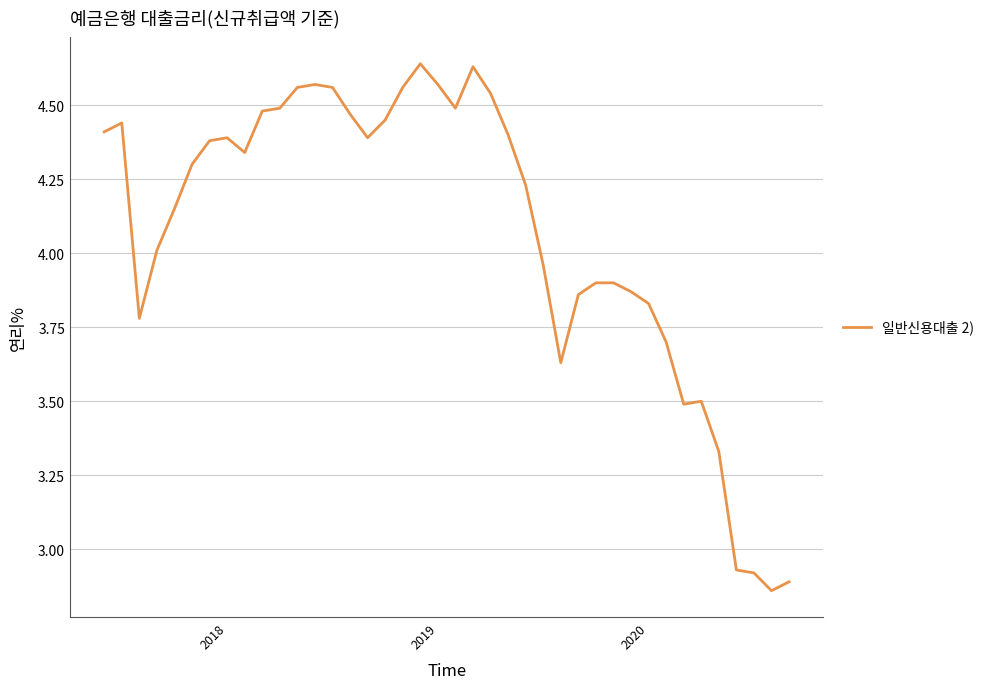

What is the difference between the maximum and minimum values?

1.8